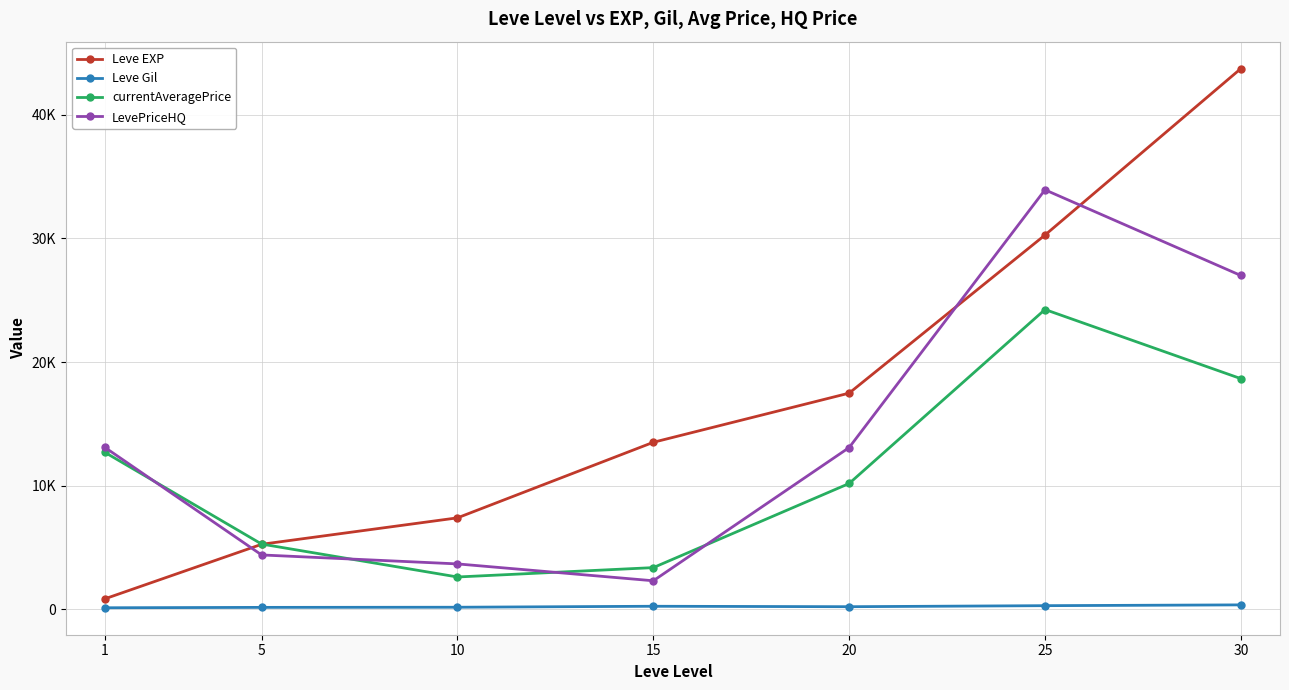

True or false: LevePriceHQ and Leve Gil intersect in this chart.

False